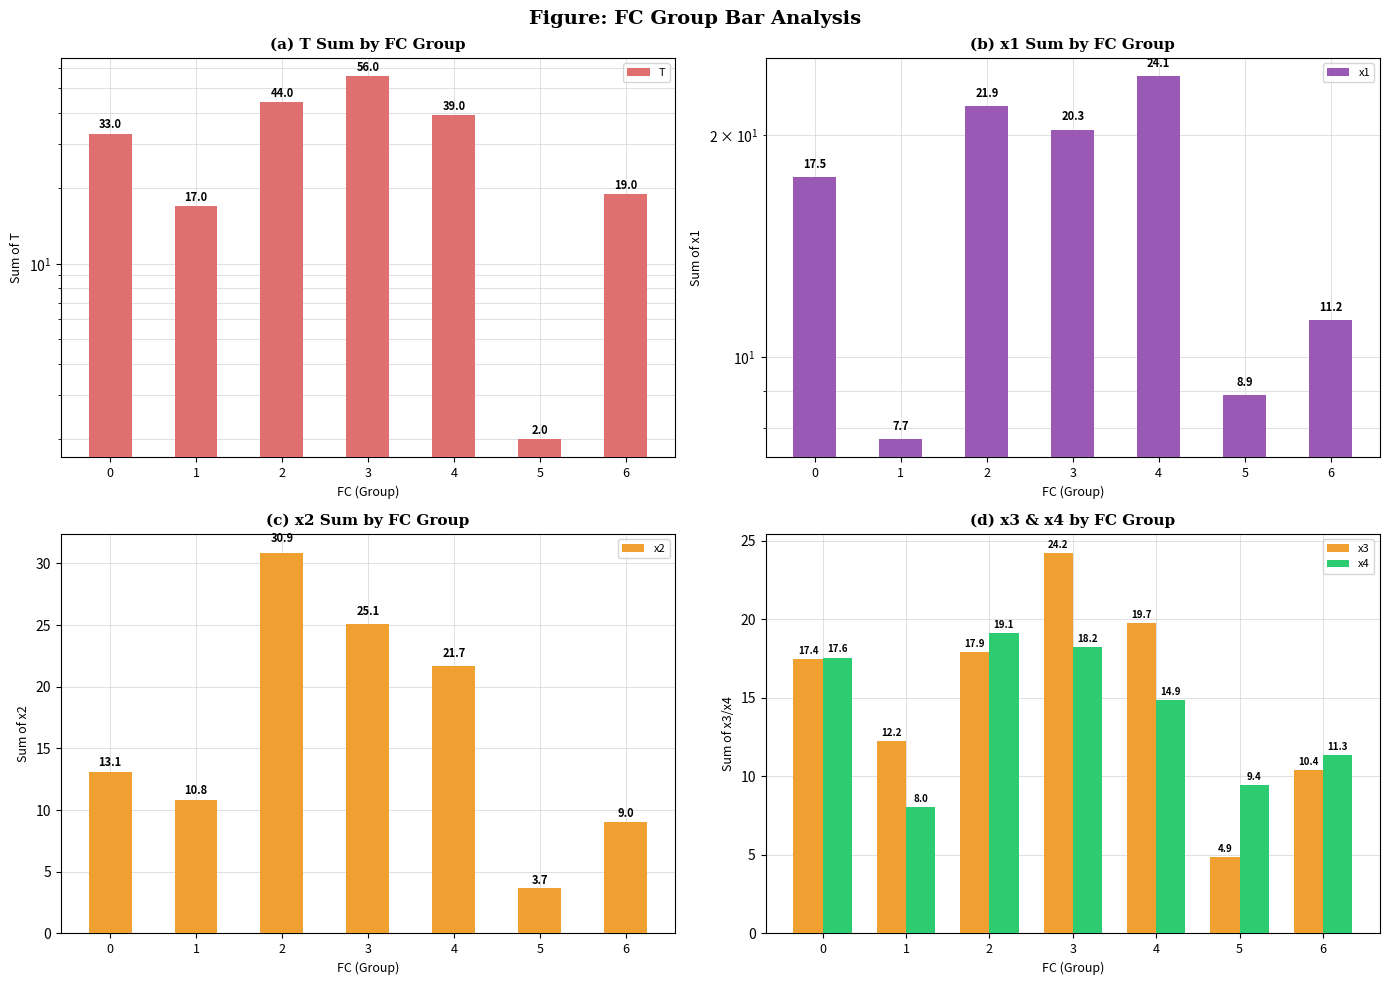

True or false: x3 has a value of 7.2 at 5.

False